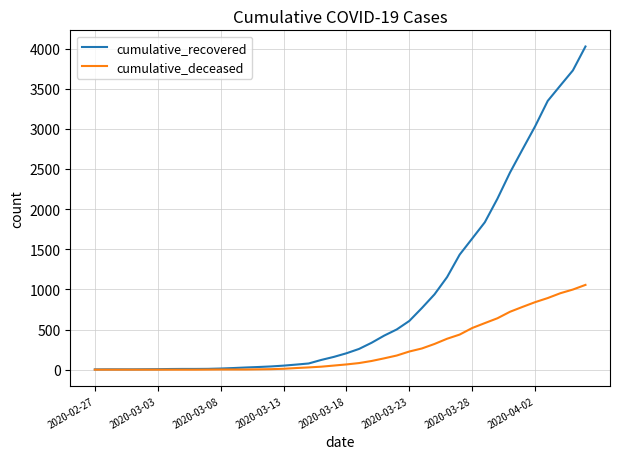

Which series has the largest total across all categories?

cumulative_recovered